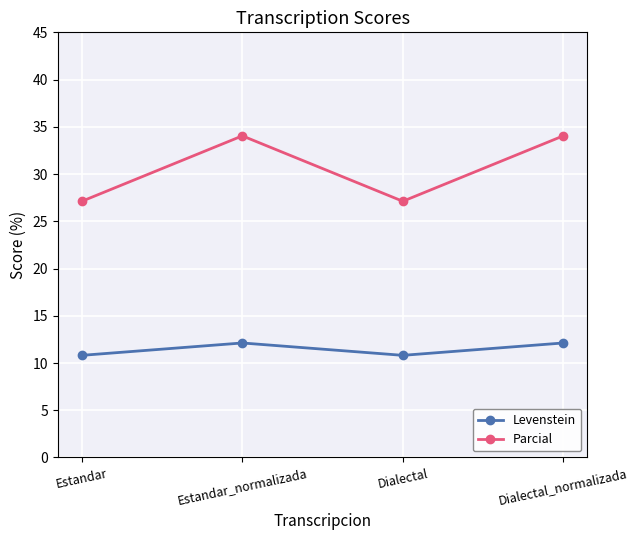

How many data points in Parcial are less than 34?

2